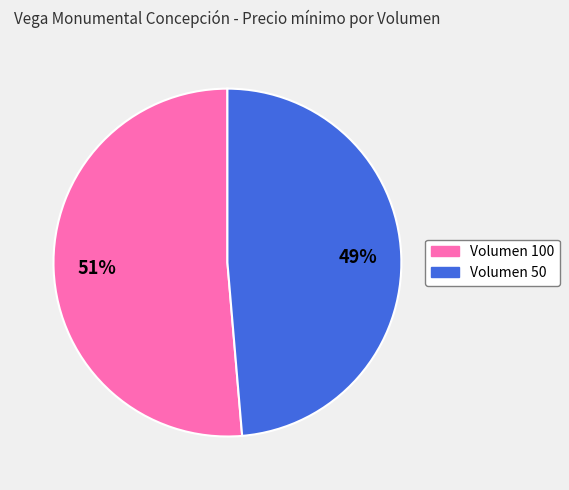

Is there a majority slice in this chart?

Yes